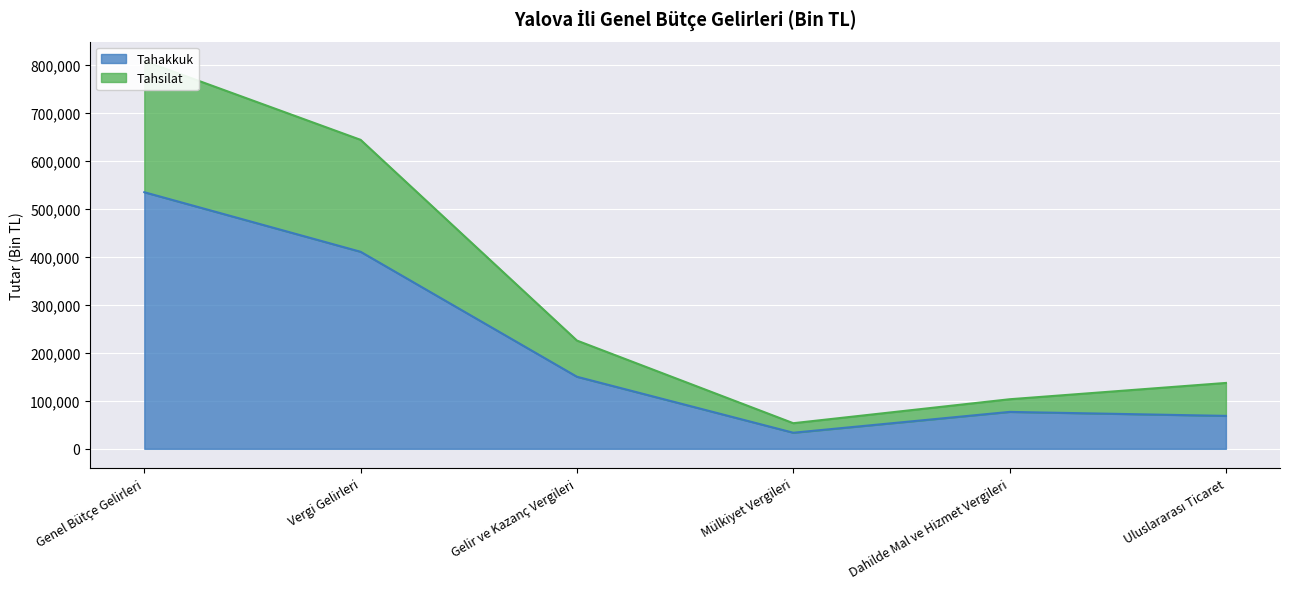

True or false: Tahakkuk and Tahsilat cross at least once.

False